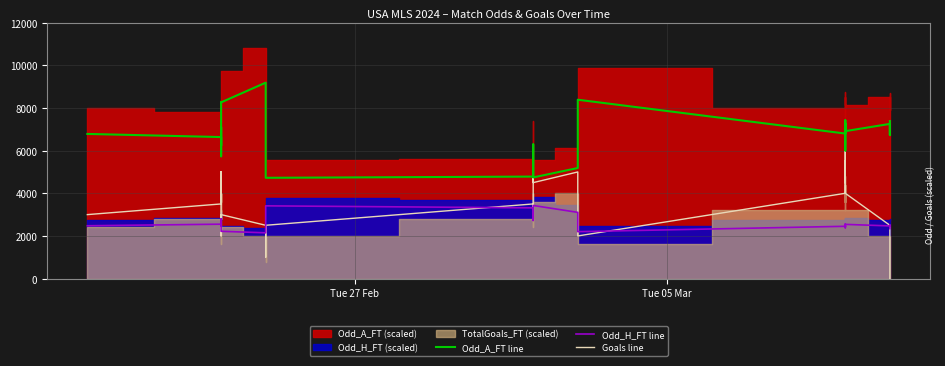

In Odd_H_FT line, how many points are lower than both neighbors (excluding endpoints)?

9